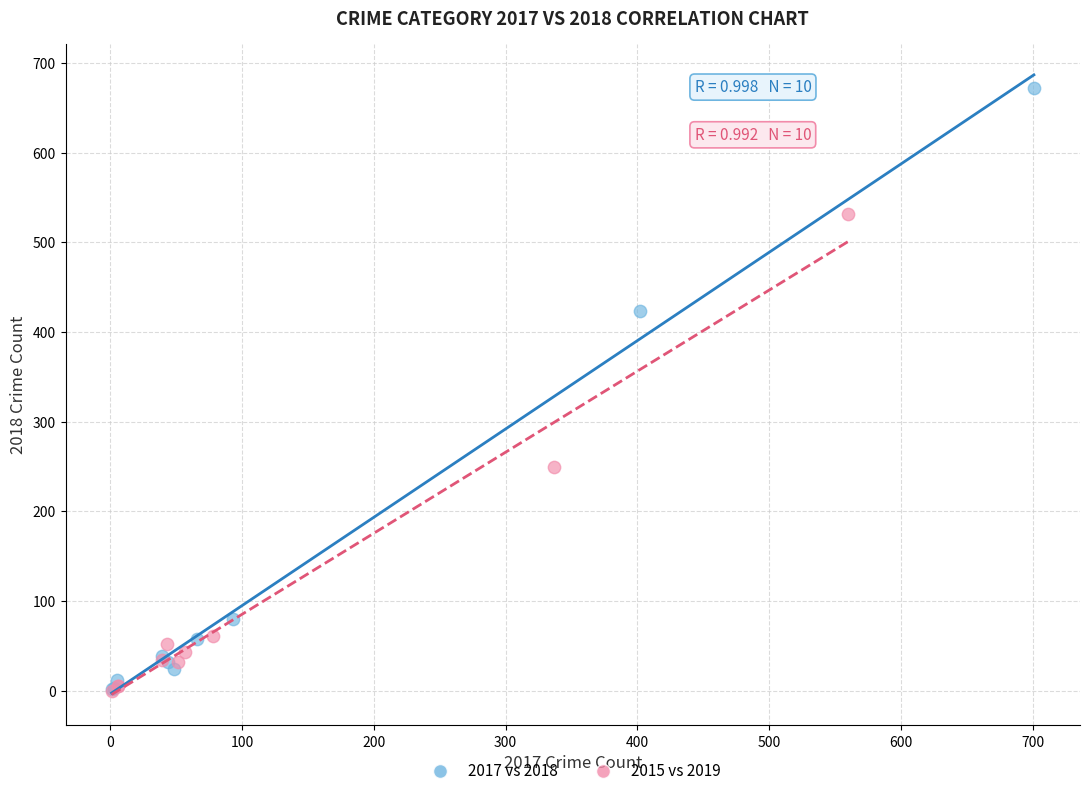

Which series contains the highest Y value?

2017 vs 2018